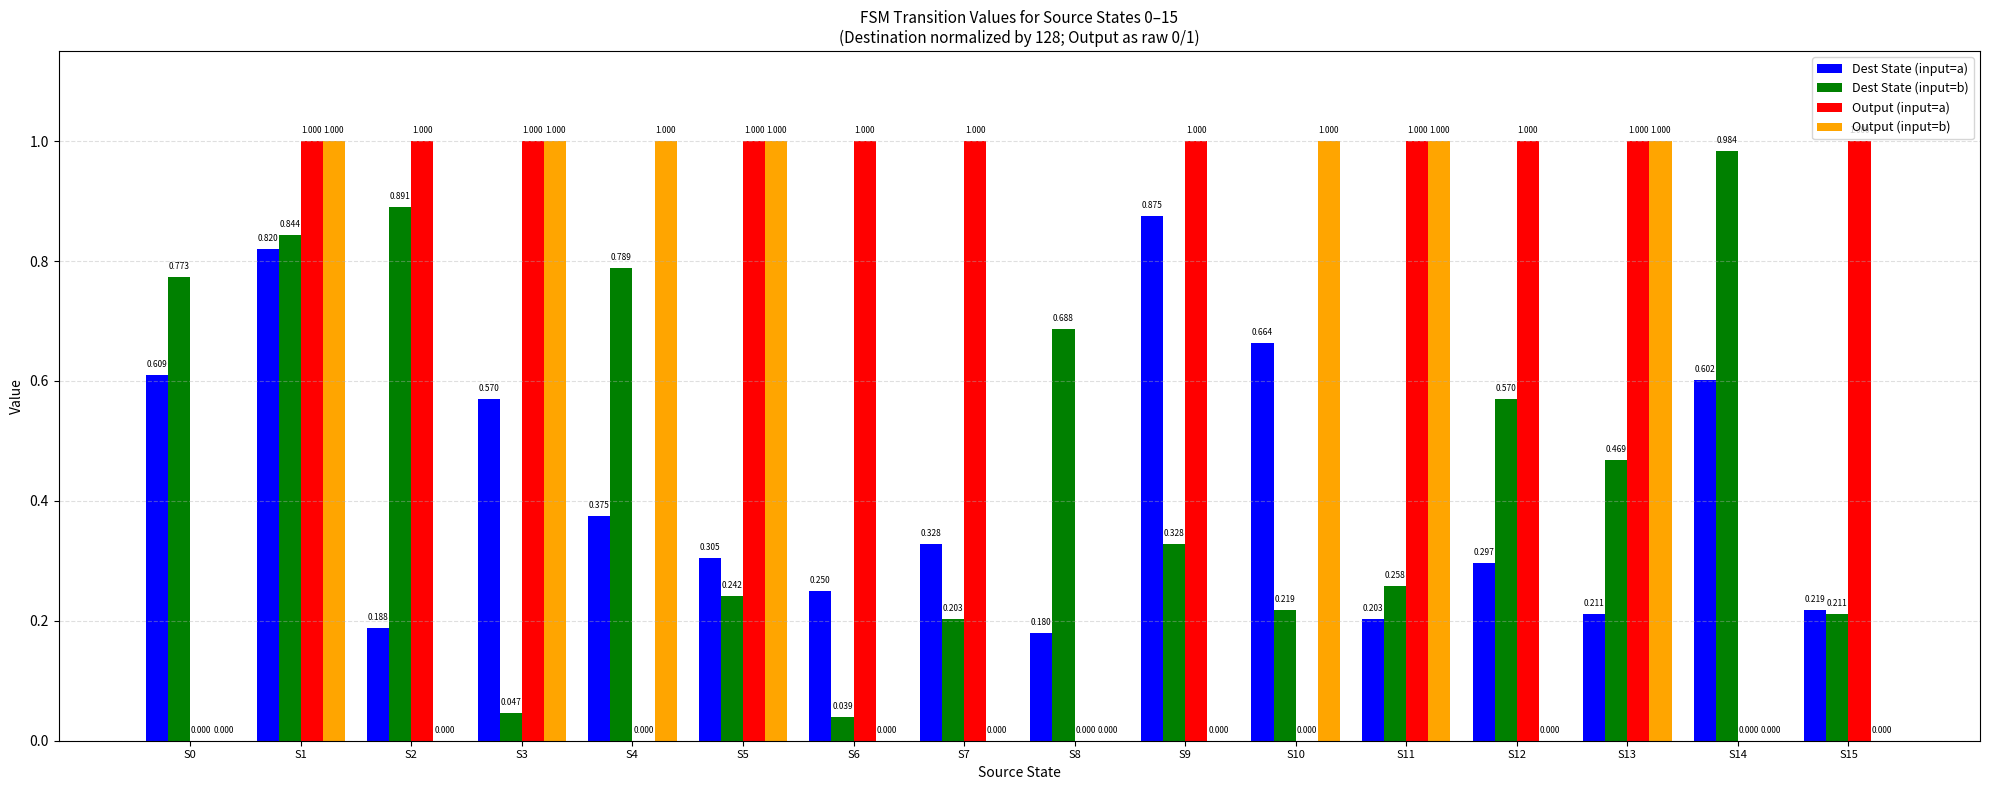

Is the value of Output (input=a) at S10 greater than the value of Dest State (input=b) at S11?

No